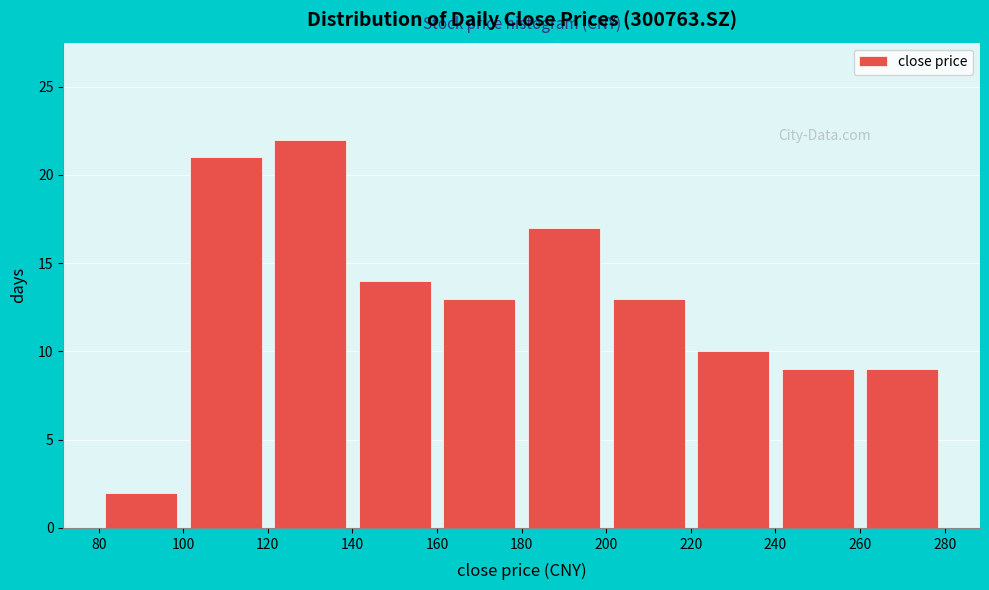

Which range on the x-axis has the tallest bar?

120 to 140